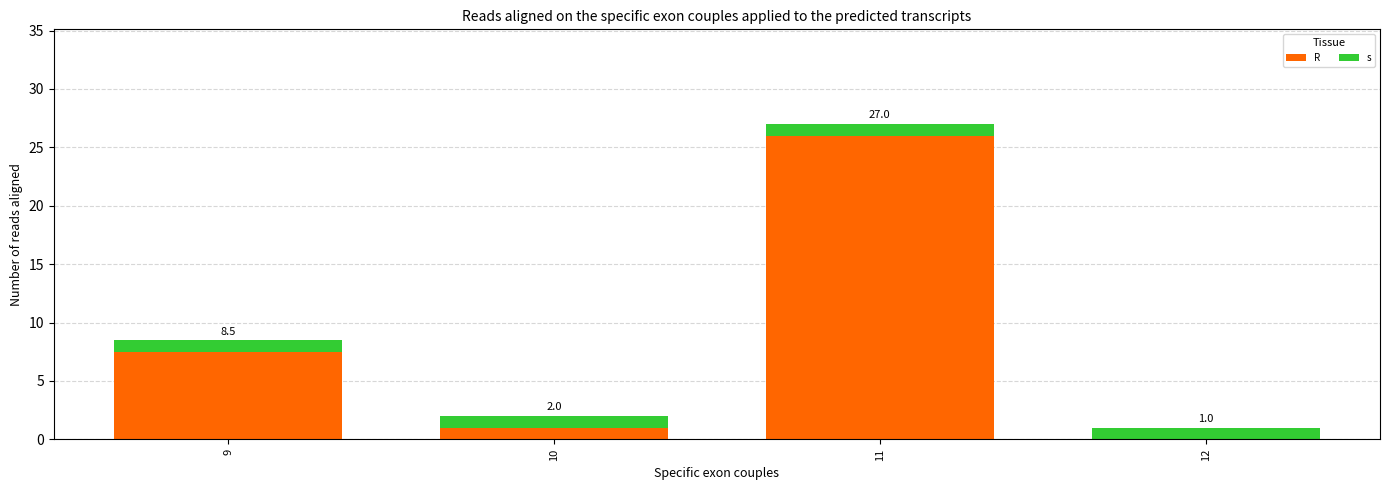

Rank the series by their average value, from lowest to highest.

s, R